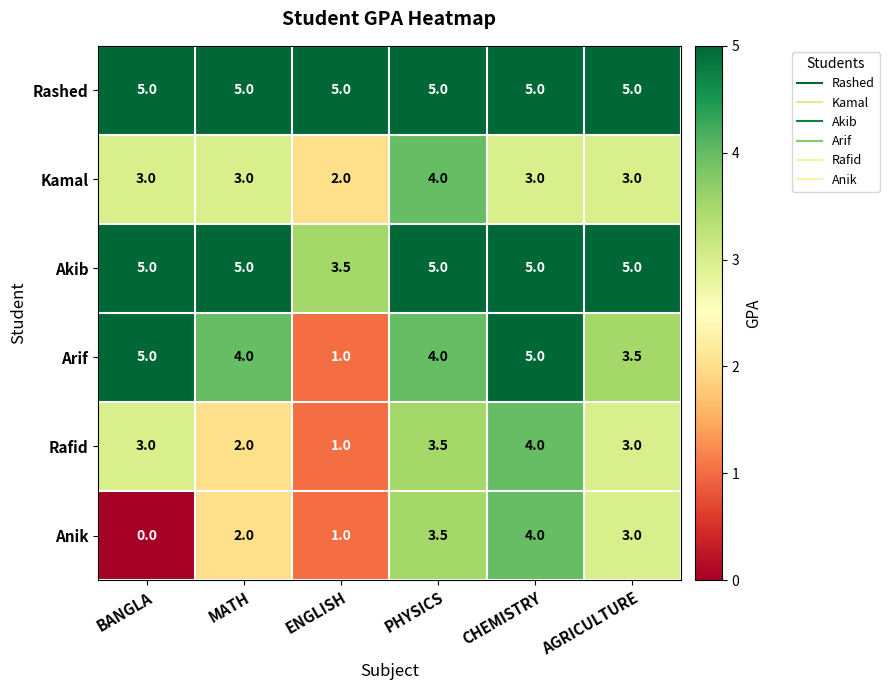

True or false: Rashed has a value of 5.0 at ENGLISH.

True